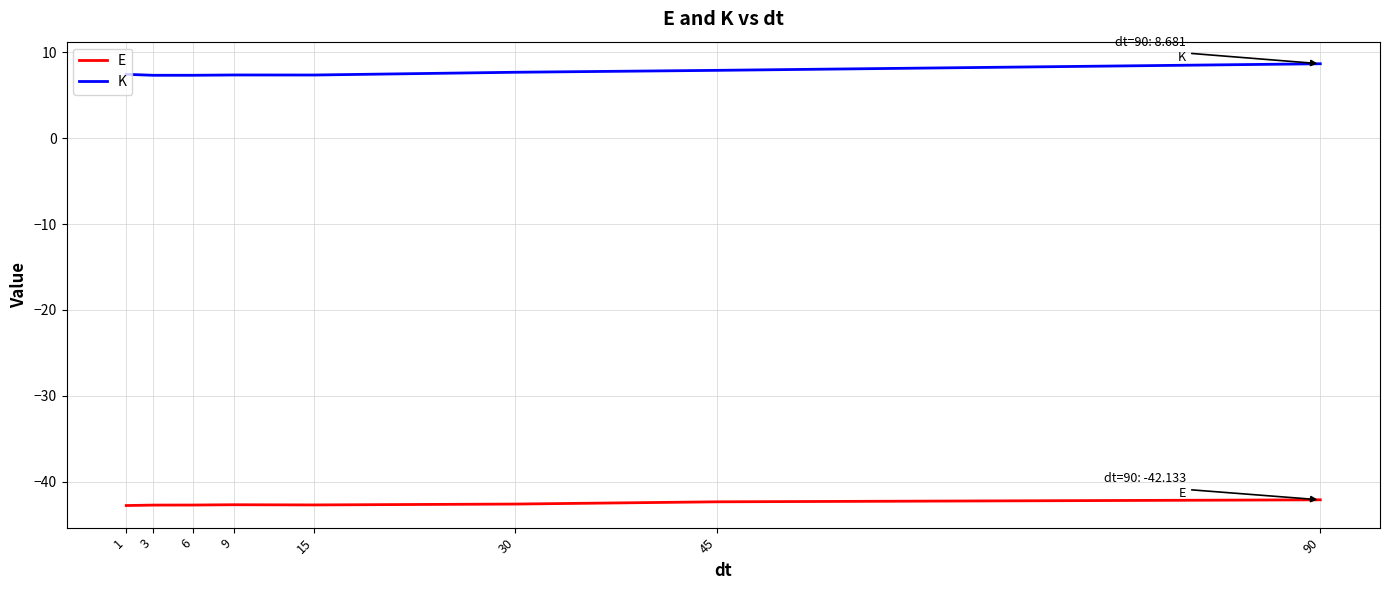

What is the difference between the E values at 45 and 6?

0.4